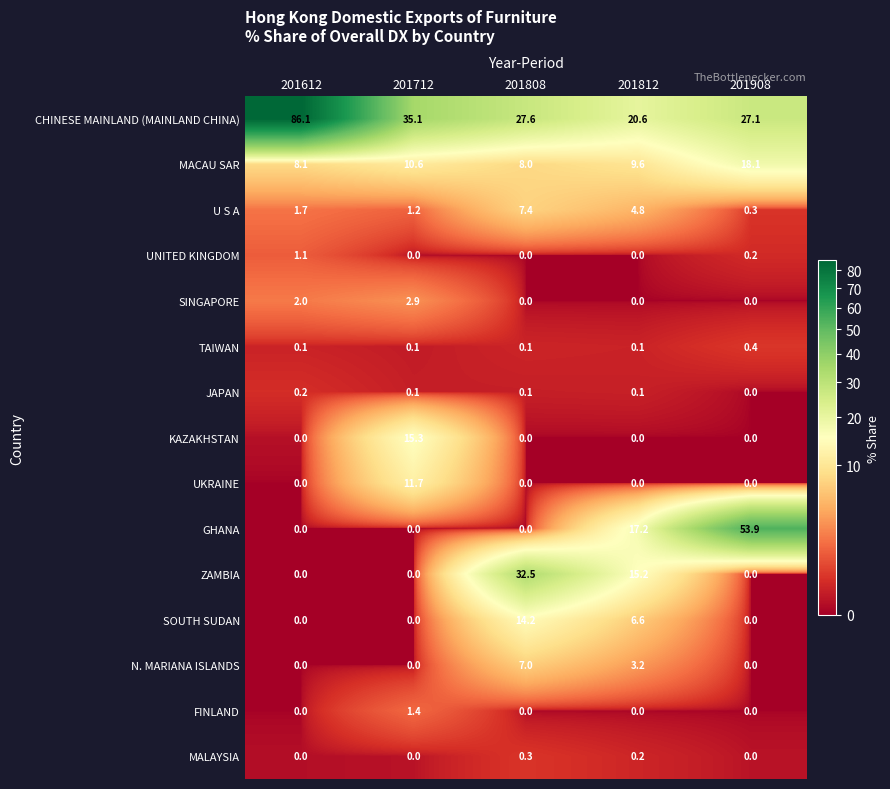

How many data points in MACAU SAR are above 9?

3